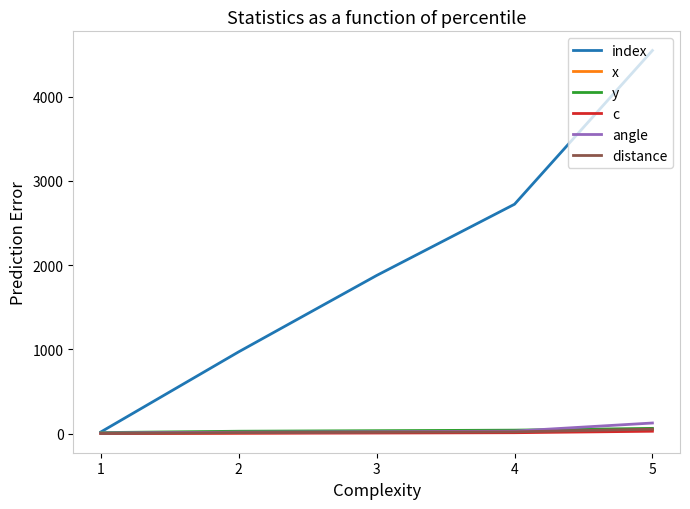

Which series has the largest total across all categories?

index